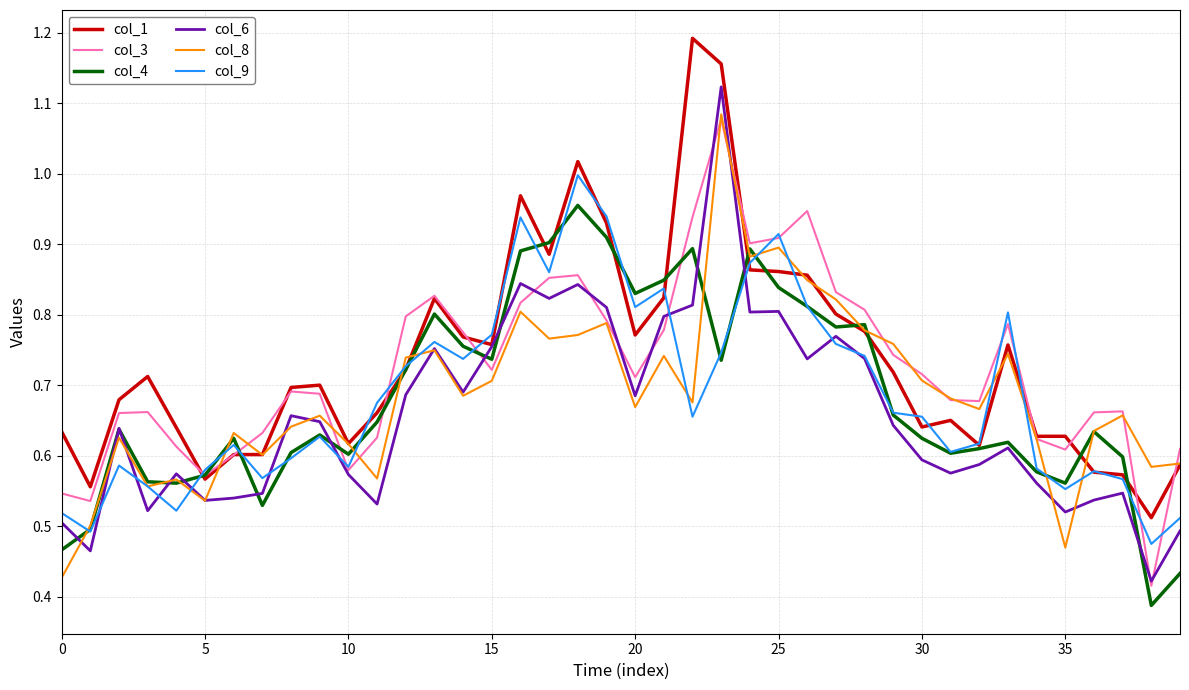

The value of col_6 at 30 is 0.6. True or false?

True